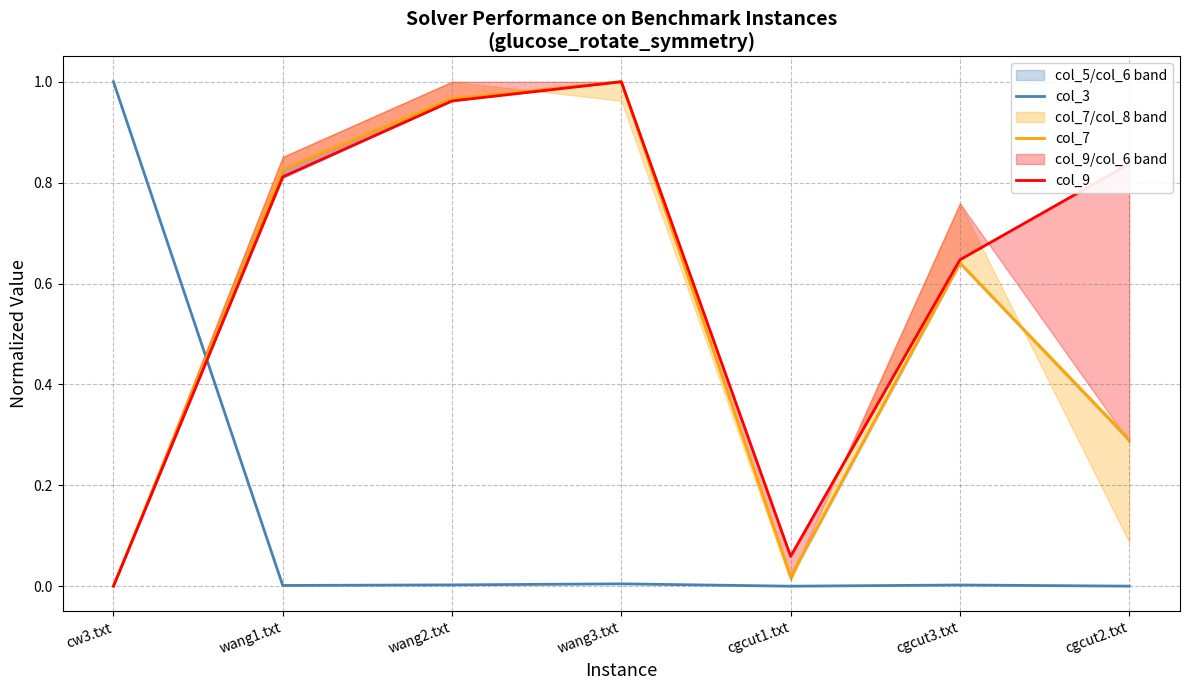

List the series in order of their overall mean, lowest first.

col_3, col_7, col_9